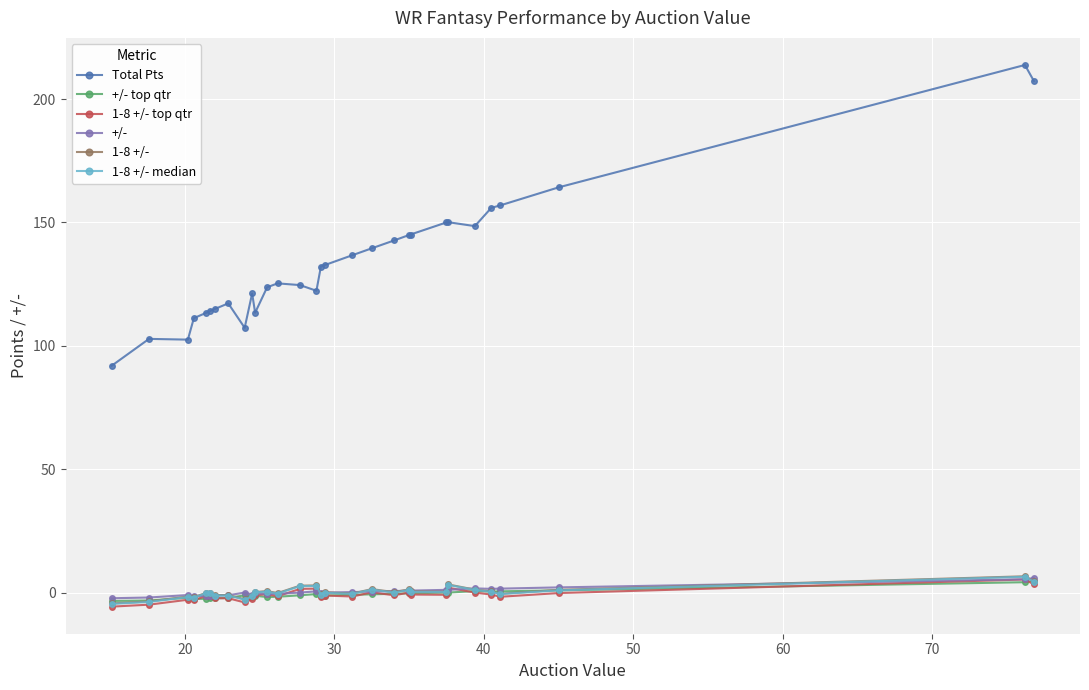

True or false: 1-8 +/- top qtr has more than 1 interior local peaks.

True